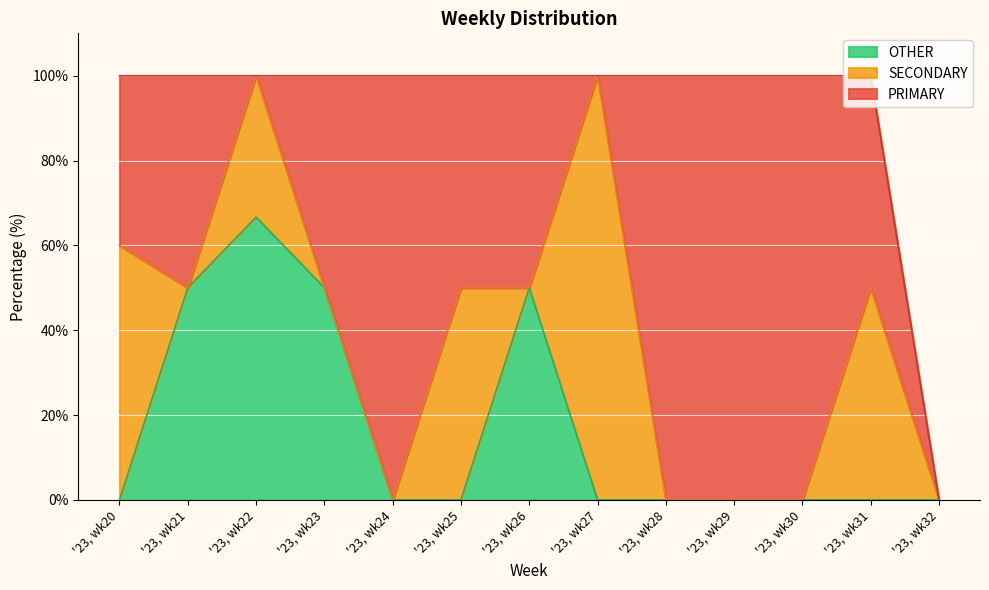

What is the value of the OTHER point at the 2nd from the left?

50.0